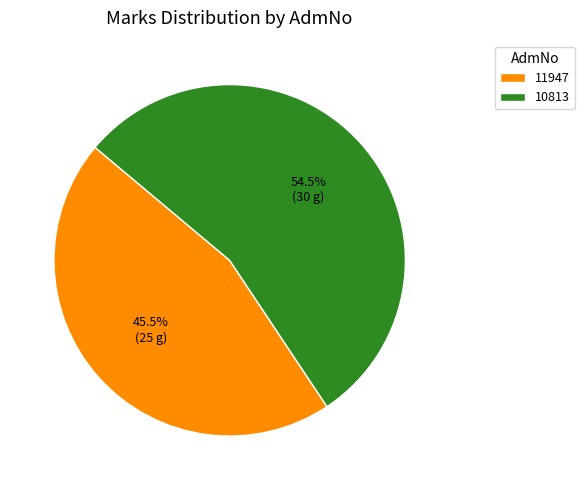

True or false: 10813 accounts for 65% of the total.

False